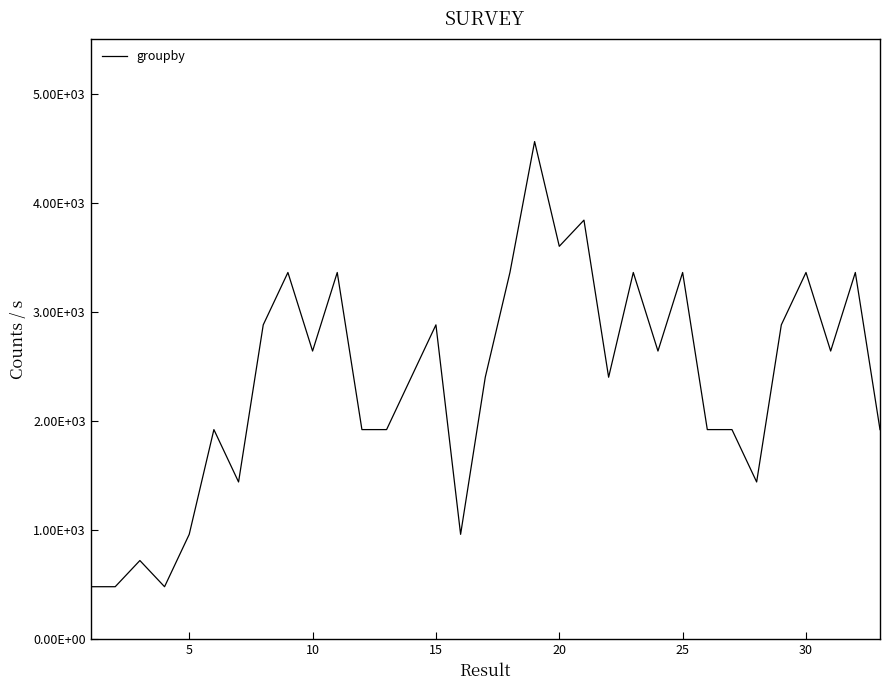

Does the chart have visible grid lines?

No